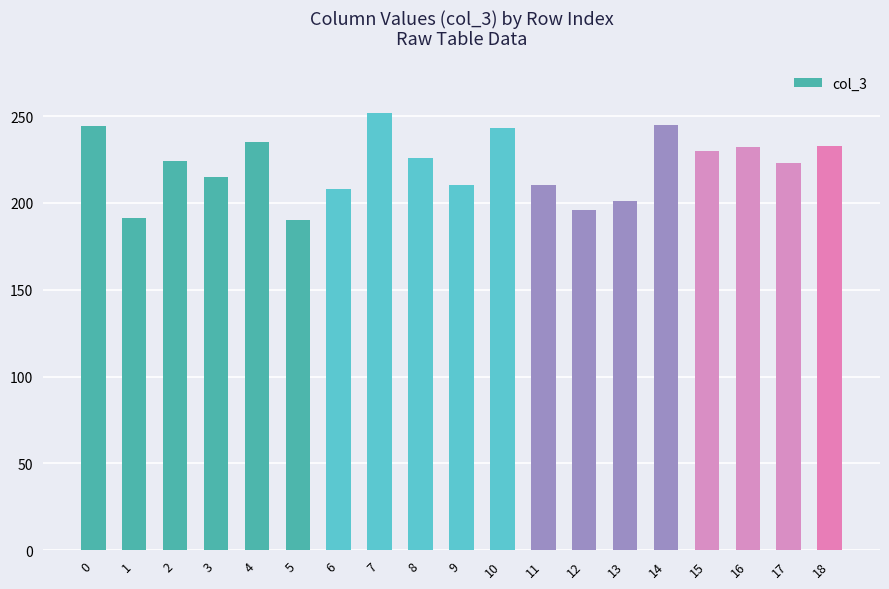

What is the value of the 18th bar from the left?

223